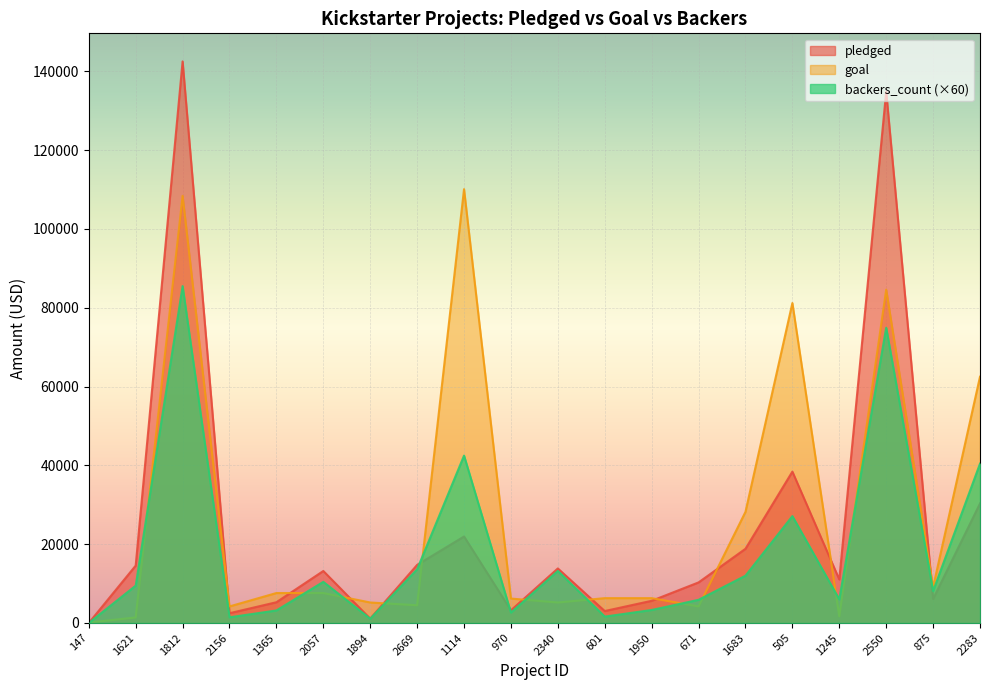

Reading left to right, extract all data points from this chart.

pledged: 0	14560	142523	2477	5265	13195	1090	14741	21946	3208	13838	3030	5629	10295	18829	38414	11041	134845	6089	30331
goal: 100	1400	108400	4200	7600	7600	5200	4500	110100	6200	5200	6300	6300	4200	28200	81200	1700	84600	9100	62500
backers_count: 0	9480	85500	1440	3180	10440	1080	13620	42480	2640	13200	1620	3300	5880	12000	27120	6000	74940	8100	40440